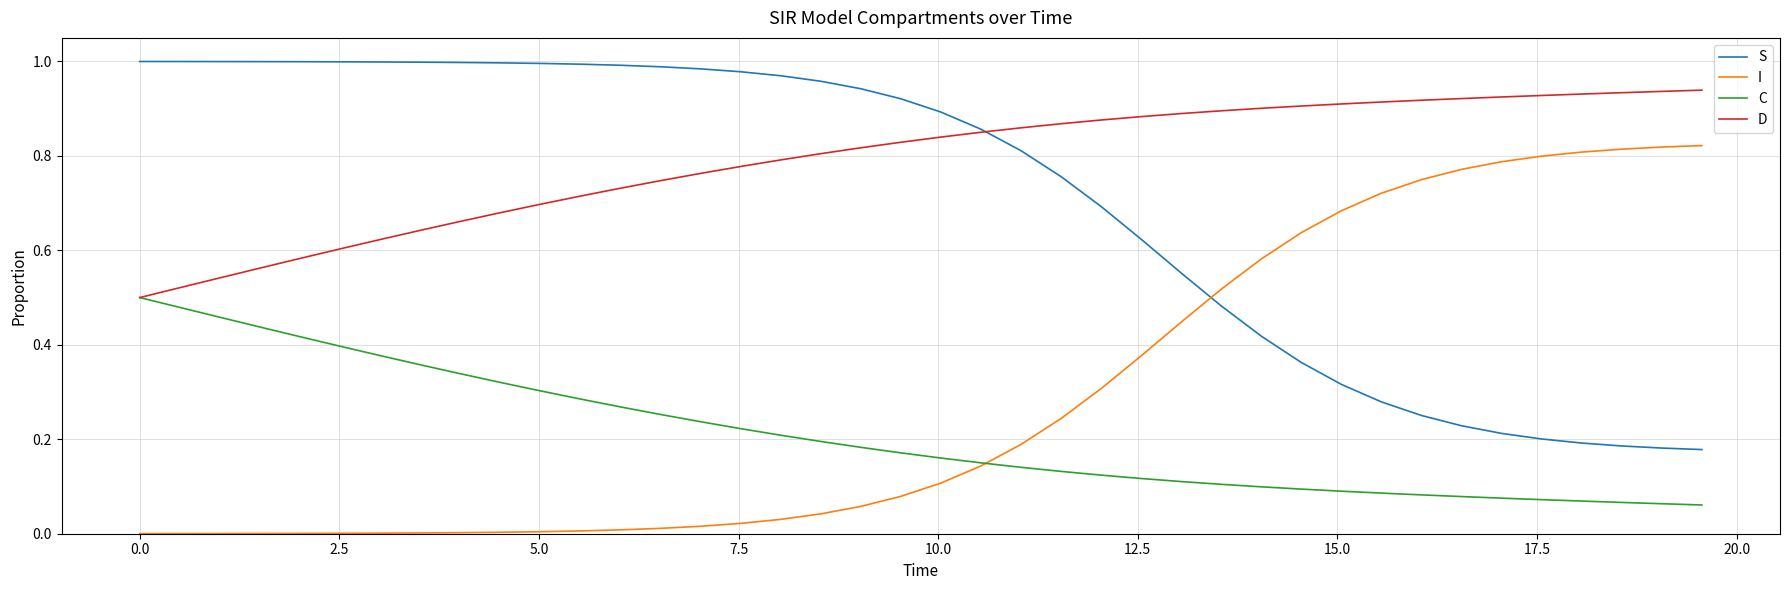

True or false: D and I cross at least once.

False